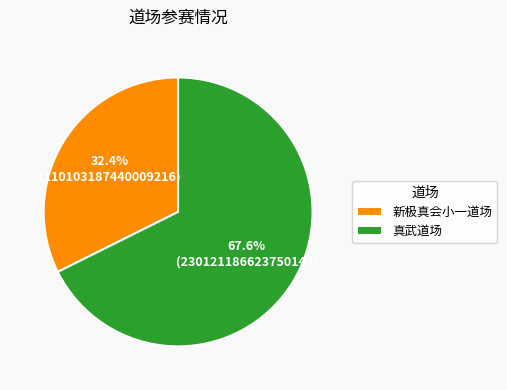

Combined, do 真武道场 and 新极真会小一道场 account for over 50%?

Yes